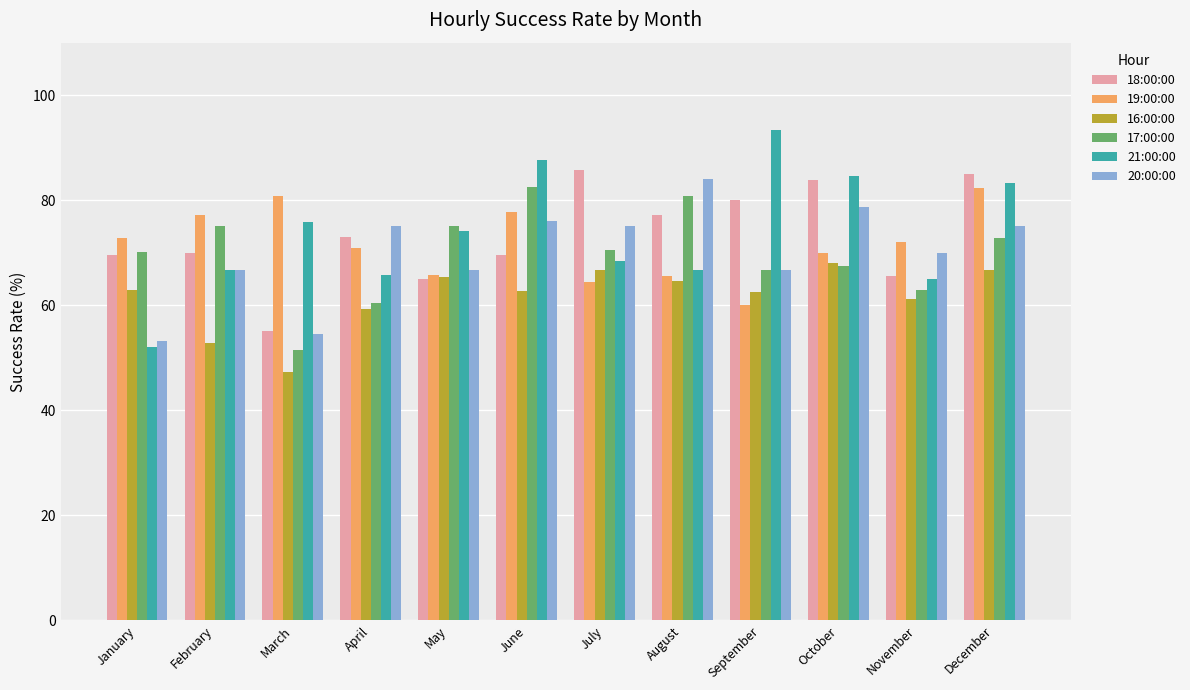

Which series has the largest range (max minus min)?

21:00:00